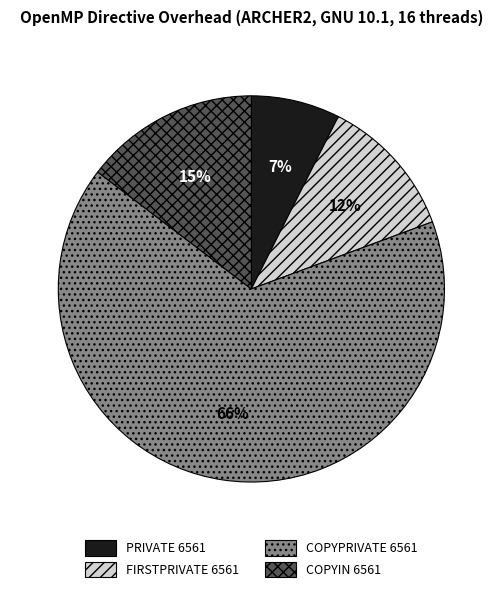

To the nearest percent, what percentage of the pie is FIRSTPRIVATE 6561?

12%